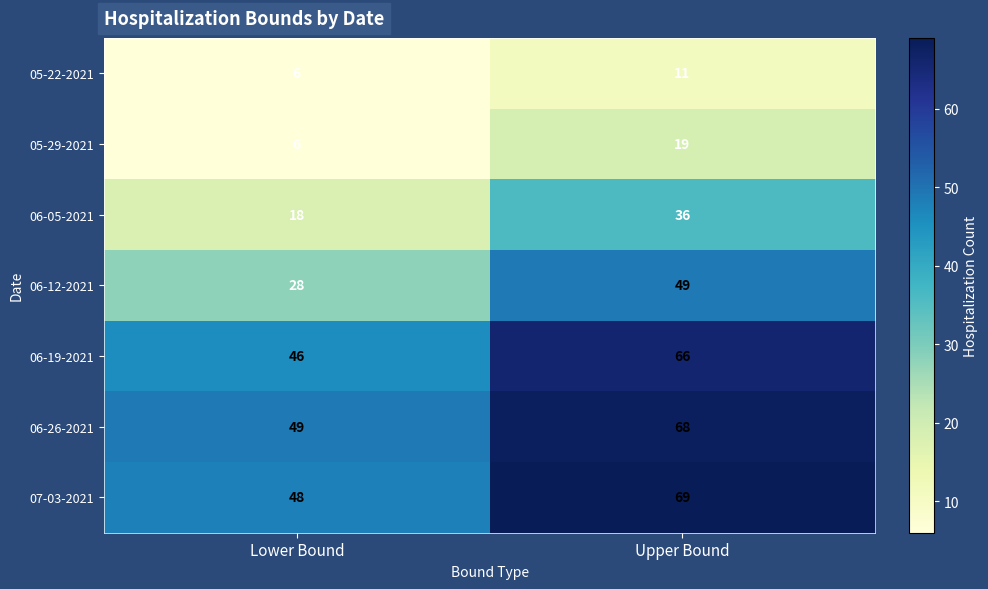

What is the difference between the highest and lowest values at Lower Bound?

43